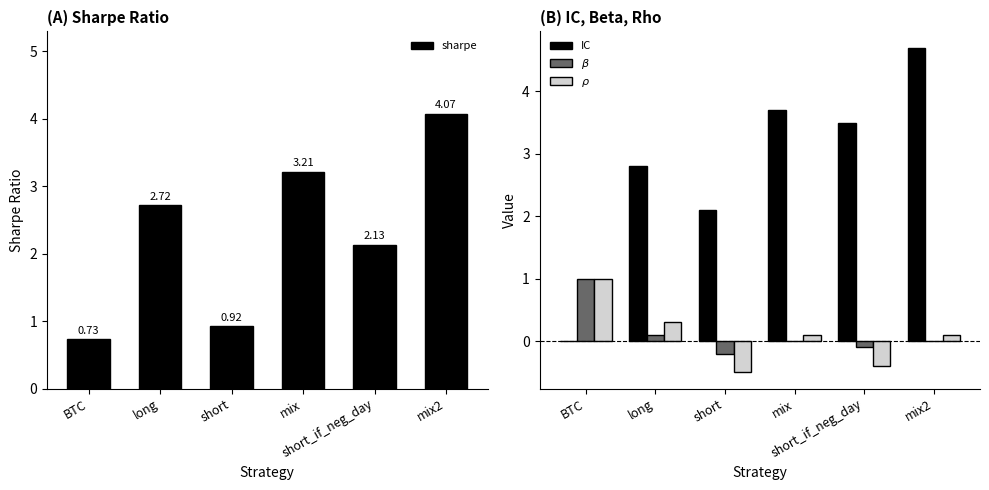

At which label does IC first exceed 3?

mix